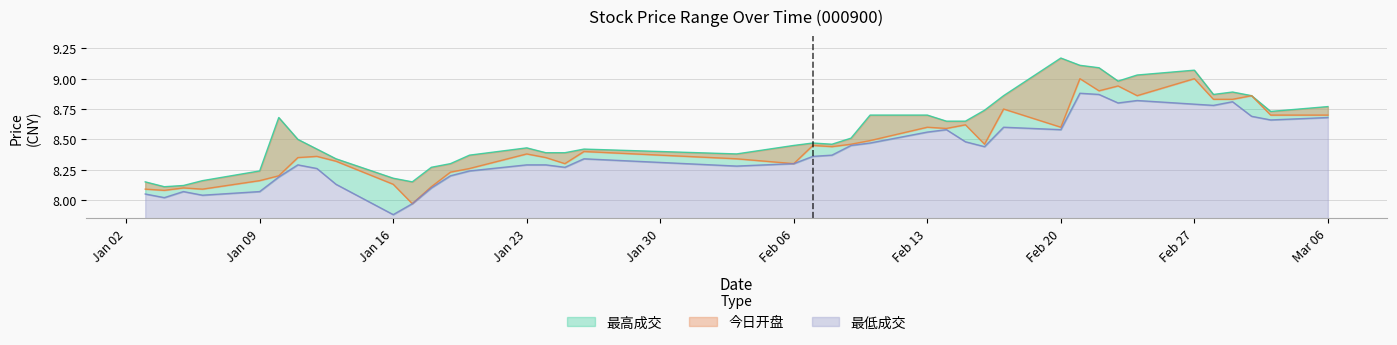

Does the chart display data point markers on the line(s)?

No